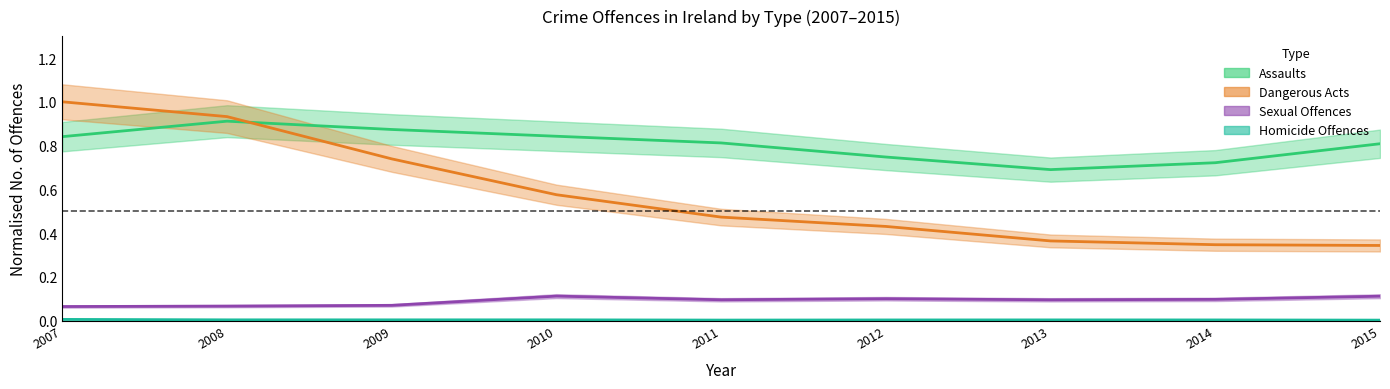

Reading left to right, extract all data points from this chart.

Homicide Offences: 2007=0.0	2008=0.0	2009=0.0	2010=0.0	2011=0.0	2012=0.0	2013=0.0	2014=0.0	2015=0.0
Sexual Offences: 2007=0.1	2008=0.1	2009=0.1	2010=0.1	2011=0.1	2012=0.1	2013=0.1	2014=0.1	2015=0.1
Assaults: 2007=0.8	2008=0.9	2009=0.9	2010=0.8	2011=0.8	2012=0.7	2013=0.7	2014=0.7	2015=0.8
Dangerous Acts: 2007=1.0	2008=0.9	2009=0.7	2010=0.6	2011=0.5	2012=0.4	2013=0.4	2014=0.3	2015=0.3